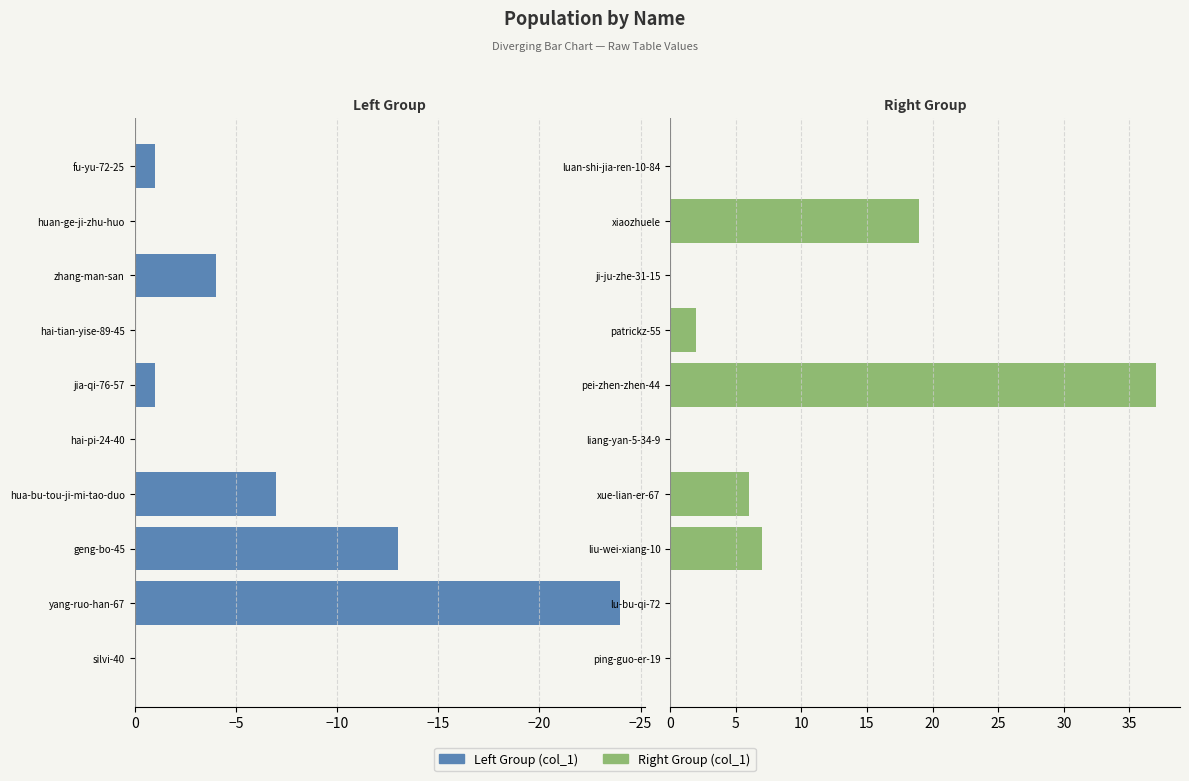

List the series in order of their peak value, lowest first.

col_1 (left), col_1 (right)